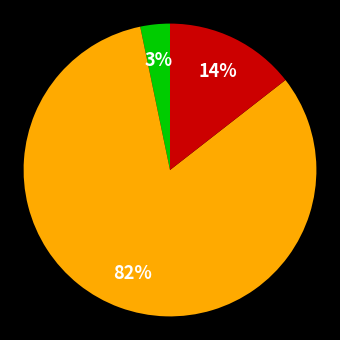

Is there any slice that represents more than half of the pie?

Yes